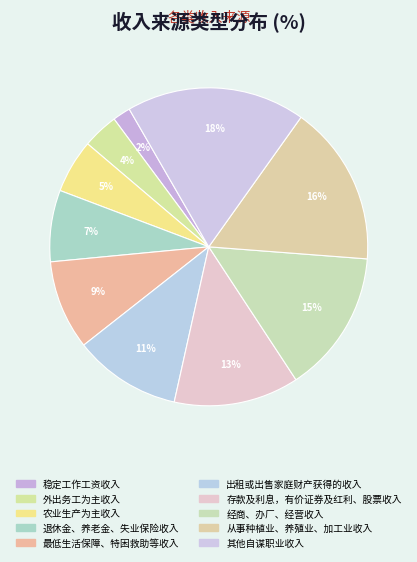

How many segments does this pie chart have?

10